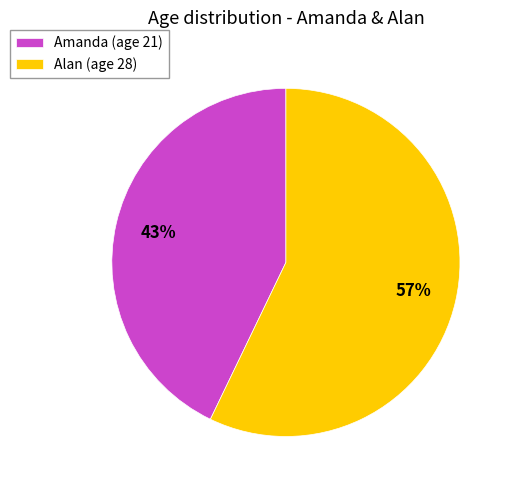

Combined, do Amanda and Alan account for over 50%?

Yes